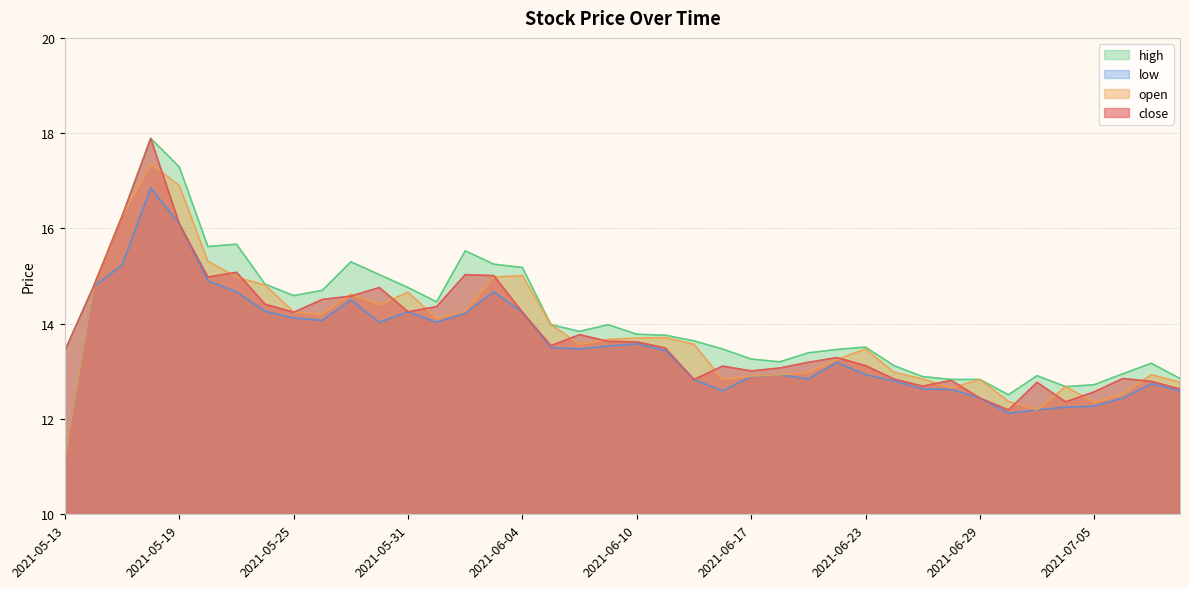

How many categories are shown in the chart?

40